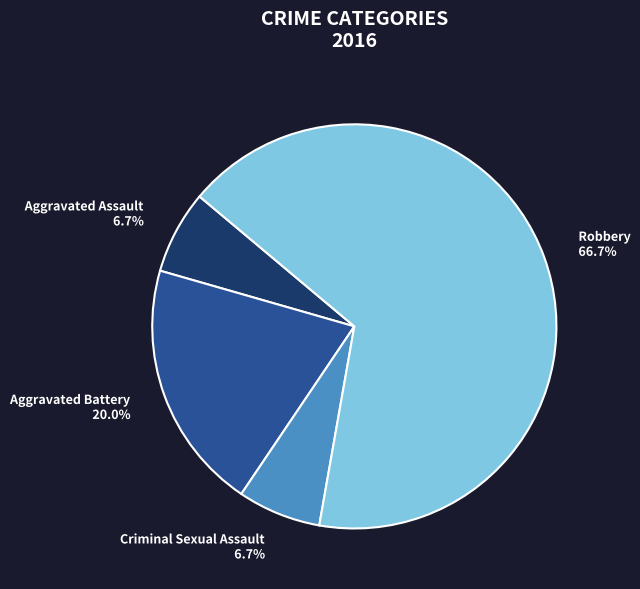

What is the majority slice?

Robbery